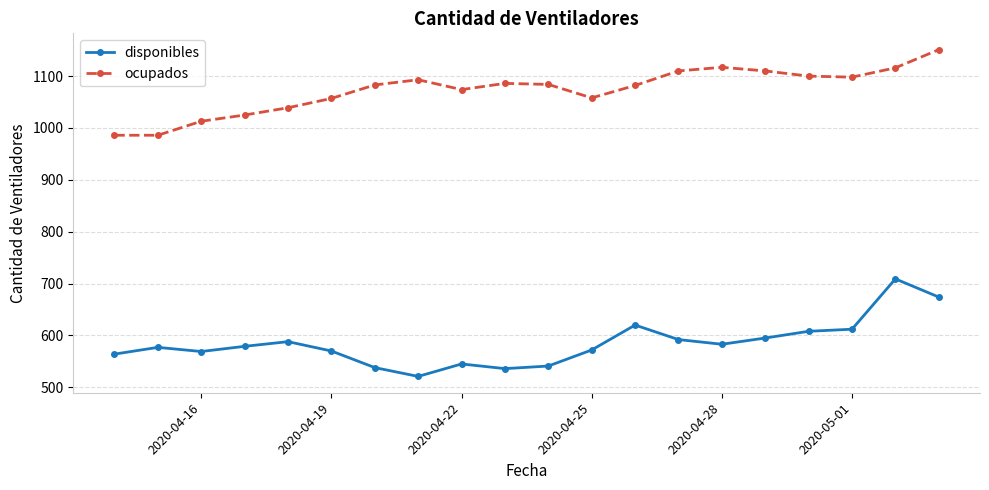

Rank the series by their maximum value, from lowest to highest.

disponibles, ocupados